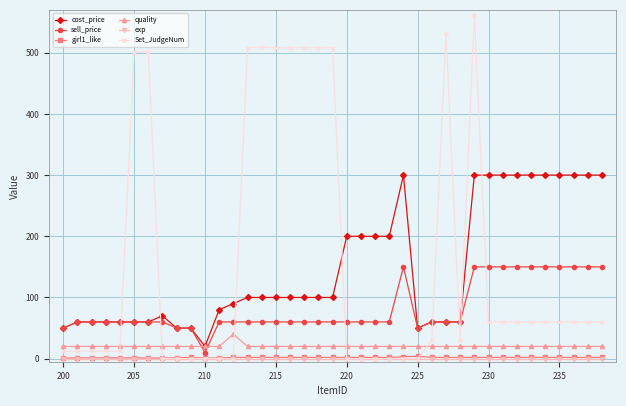

What is the highest value of the quality series?

40.0